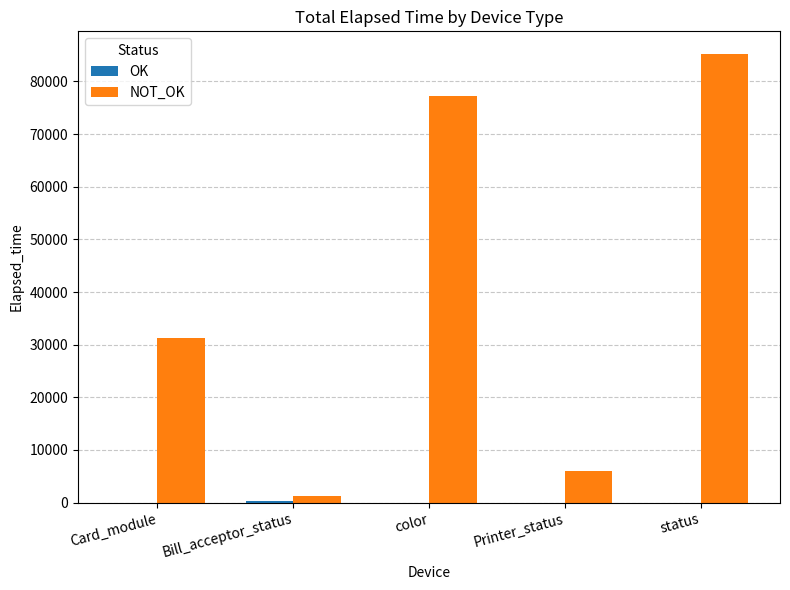

What is the greatest value displayed?

85247